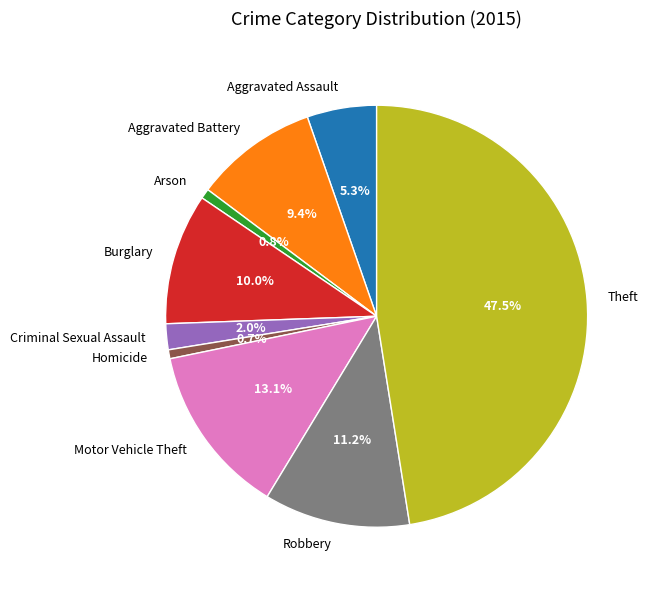

Count the number of slices in the pie.

9